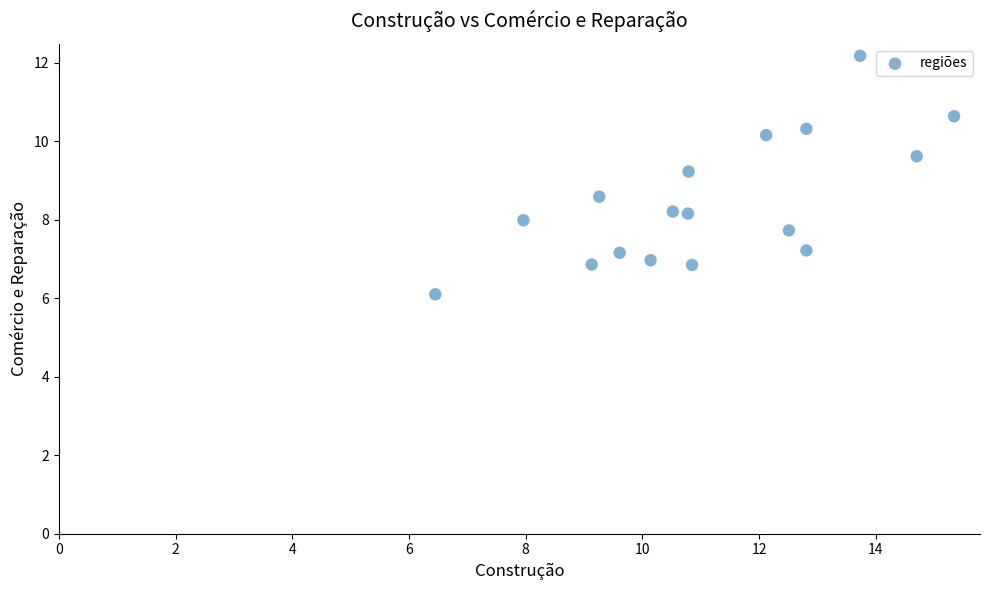

What is the range of Y values (max minus min)?

6.1